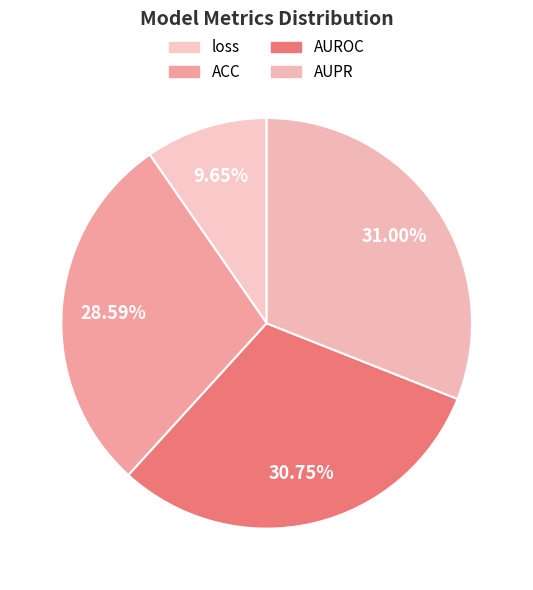

Which category has the smallest portion of the pie?

loss